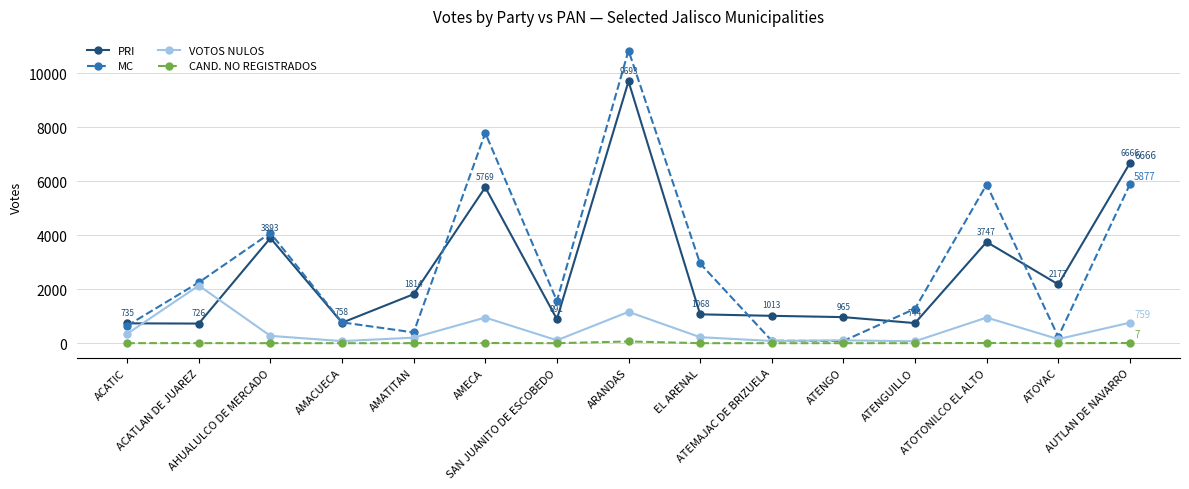

At which category is the sum across all series the highest?

ARANDAS